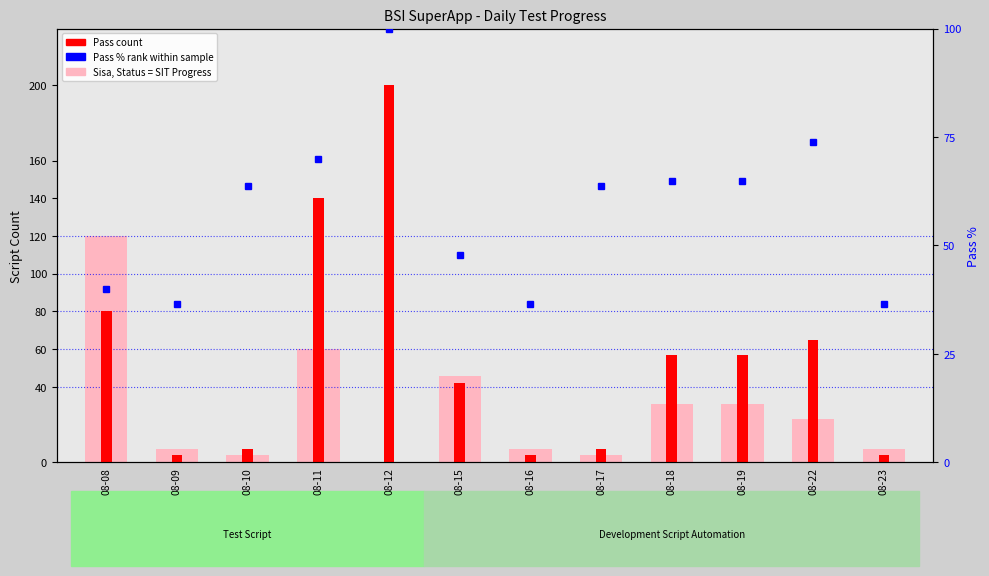

Which series has the widest spread of values?

Pass (count)